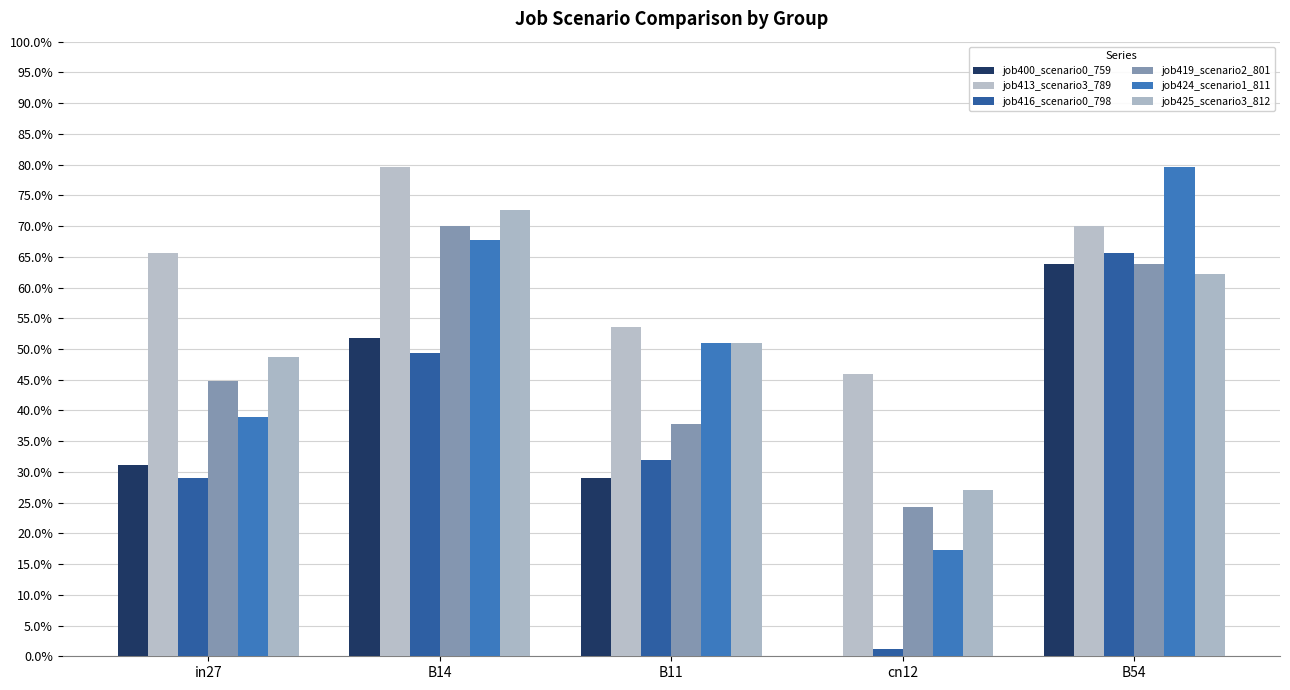

Which label corresponds to the smallest value in the chart?

cn12